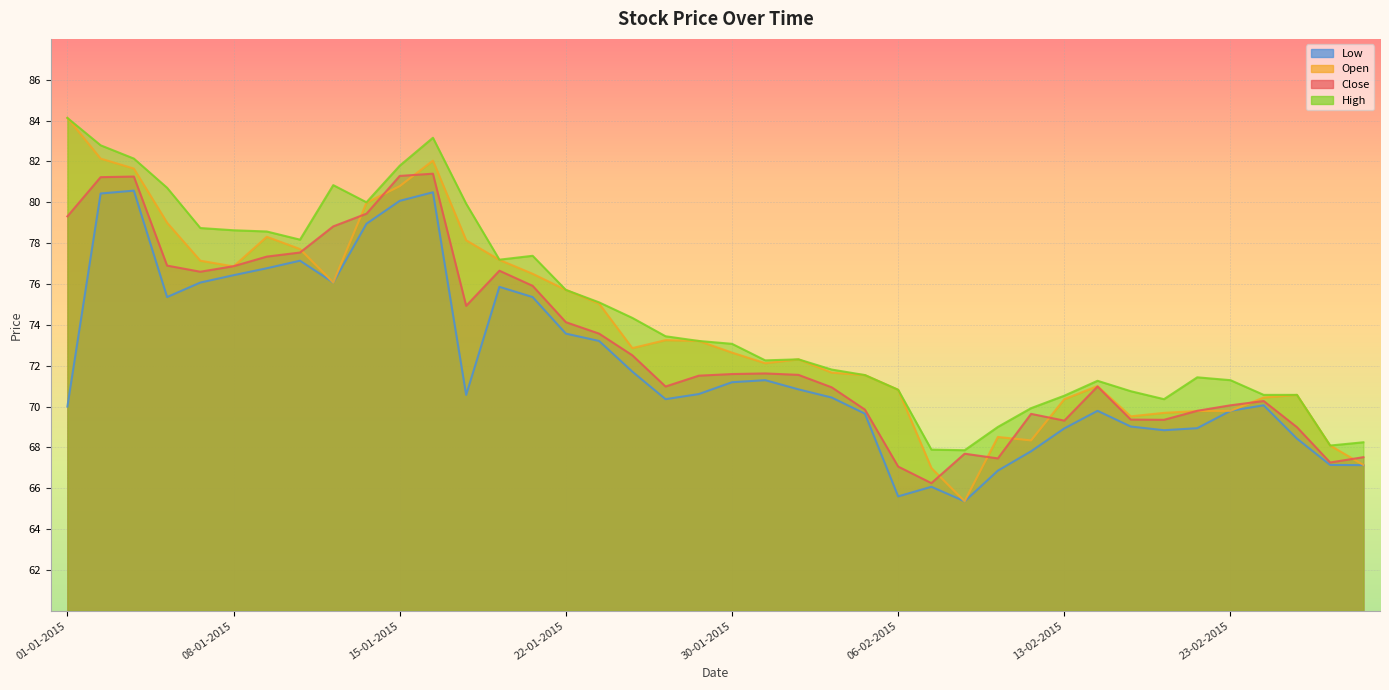

Does the chart display data point markers on the line(s)?

No